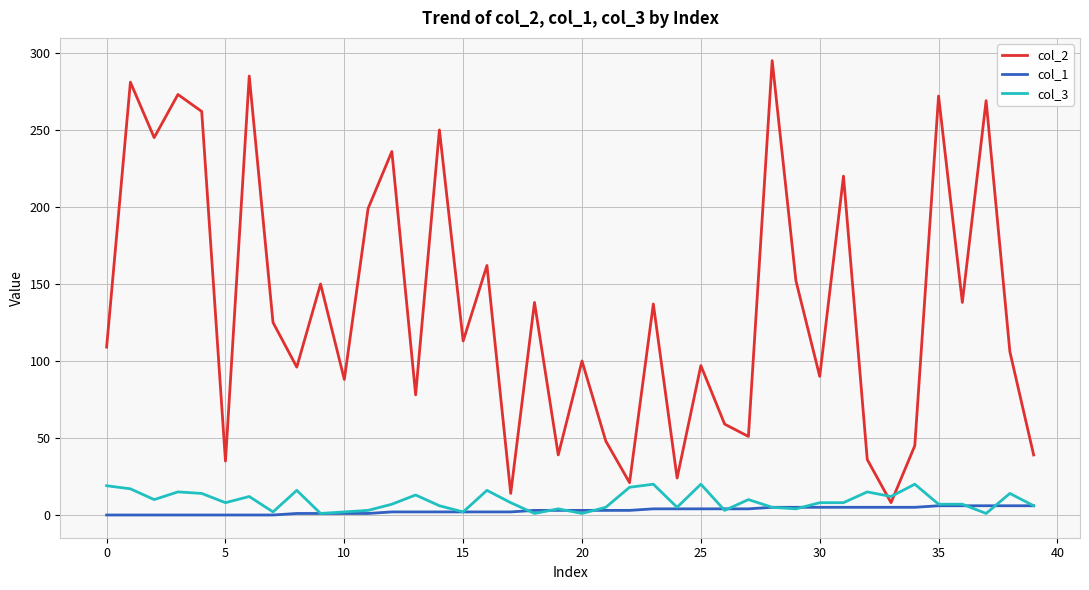

What is the difference between the maximum and minimum values in the col_3 series?

19